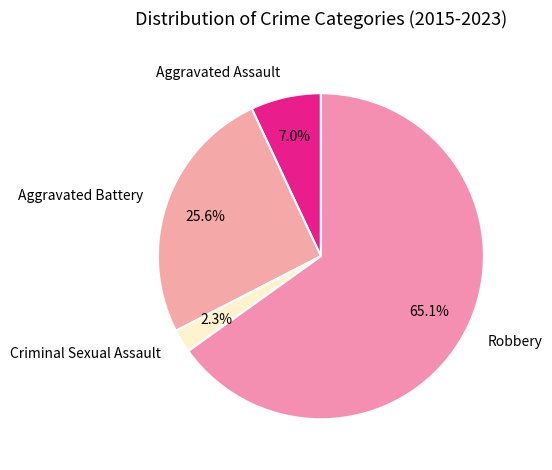

To the nearest percent, what is the difference between the largest and smallest slice percentages?

63%